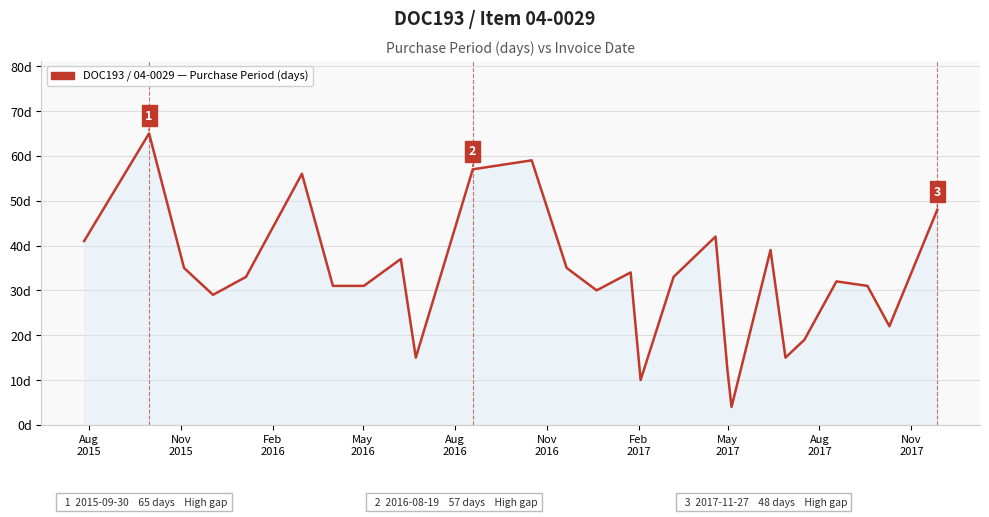

Does the chart display data point markers on the line(s)?

No